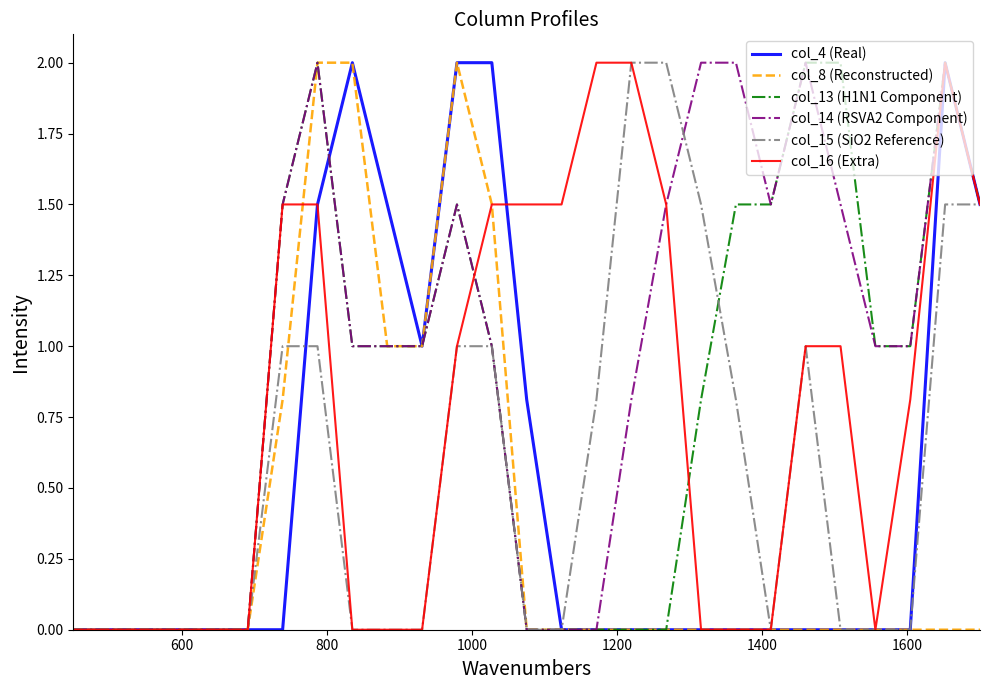

What is the average value of the col_16 (Extra) series?

0.8